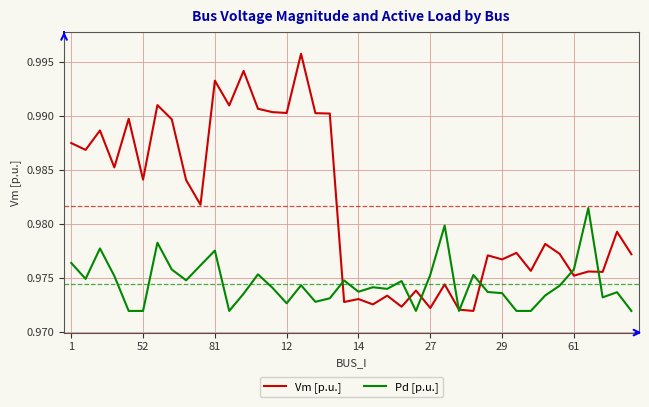

How many interior local peaks does the Pd [p.u.] series have?

12